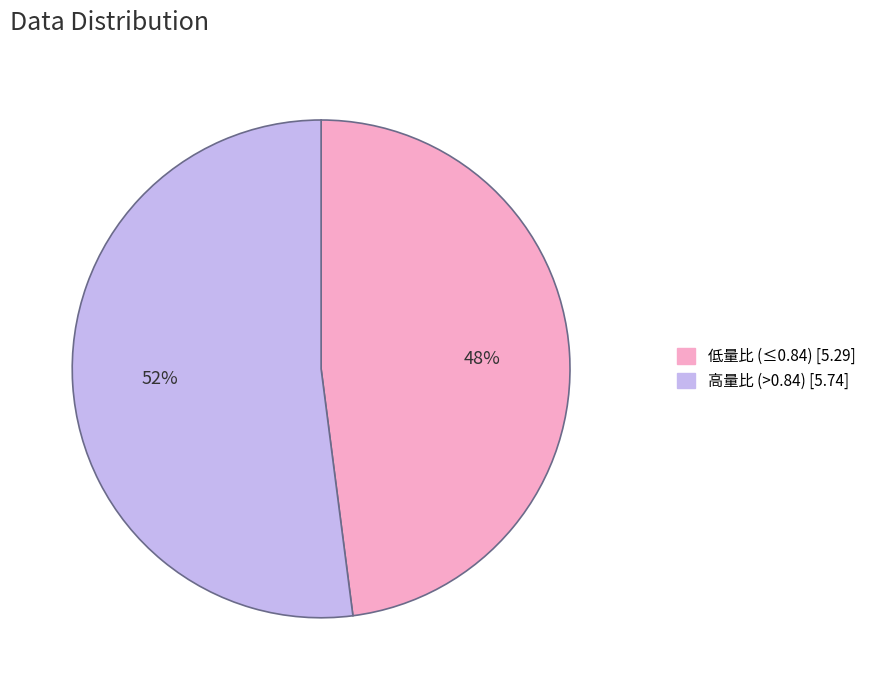

To the nearest percent, what is the difference between the largest and smallest slice percentages?

4%